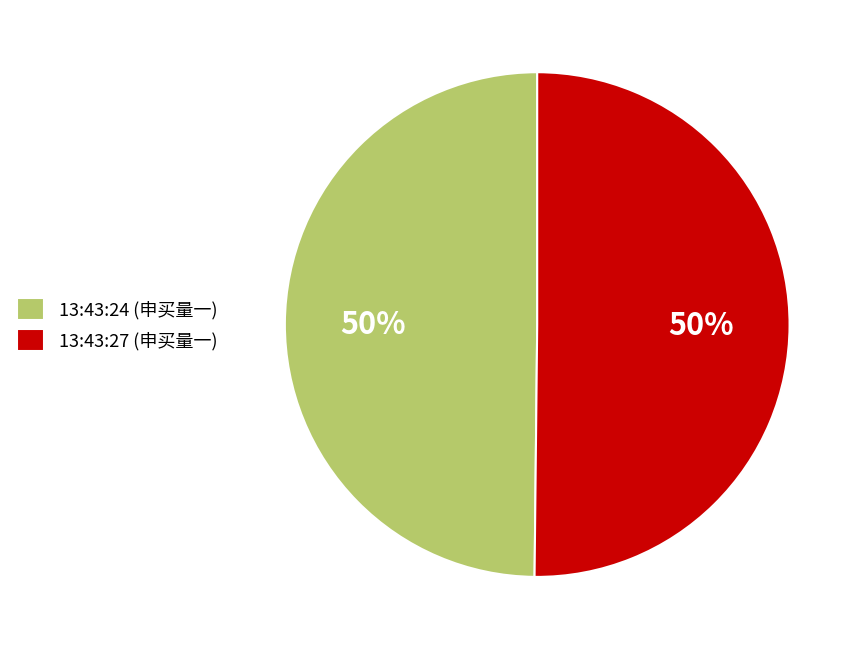

To the nearest percent, what is the combined percentage of 13:43:27 (申买量一) and 13:43:24 (申买量一)?

100%